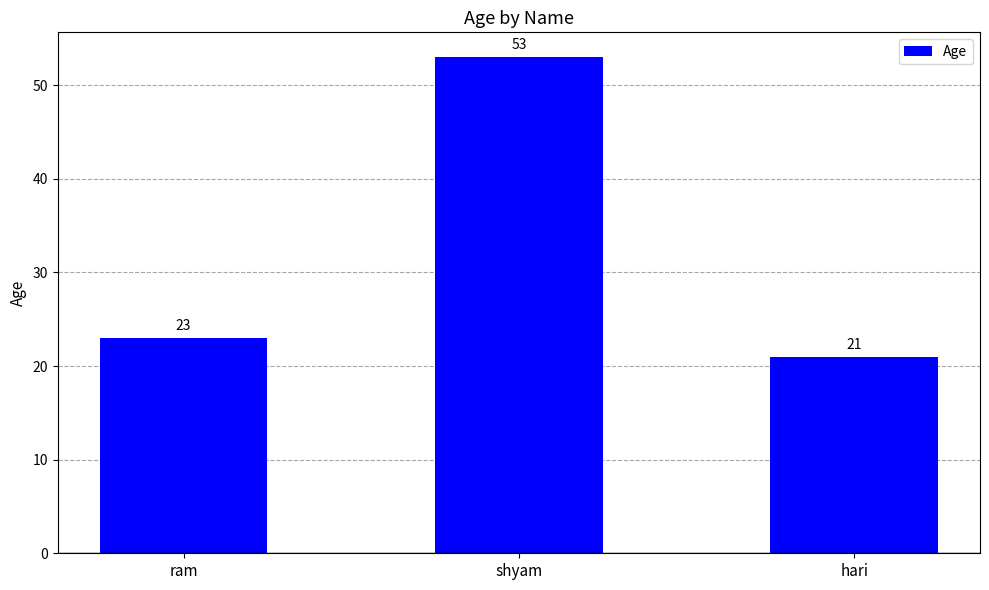

Rank the categories by value from lowest to highest.

hari, ram, shyam